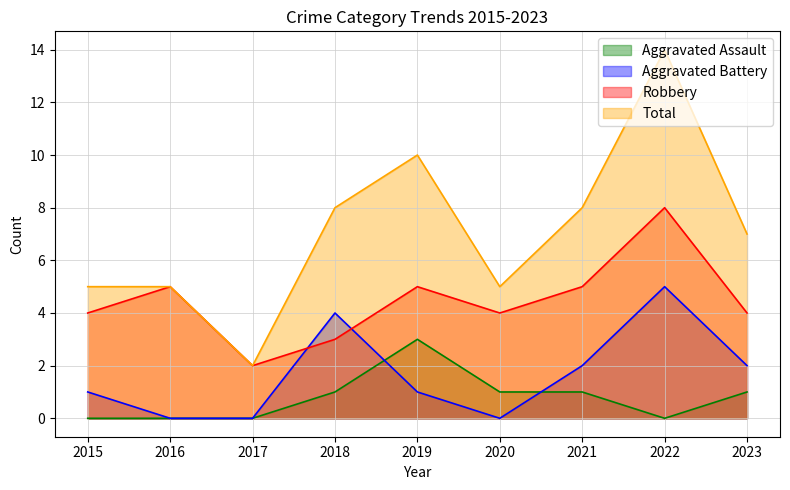

Reading left to right, extract all data points from this chart.

Aggravated Assault: 2015=0	2016=0	2017=0	2018=1	2019=3	2020=1	2021=1	2022=0	2023=1
Aggravated Battery: 2015=1	2016=0	2017=0	2018=4	2019=1	2020=0	2021=2	2022=5	2023=2
Robbery: 2015=4	2016=5	2017=2	2018=3	2019=5	2020=4	2021=5	2022=8	2023=4
Total: 2015=5	2016=5	2017=2	2018=8	2019=10	2020=5	2021=8	2022=14	2023=7